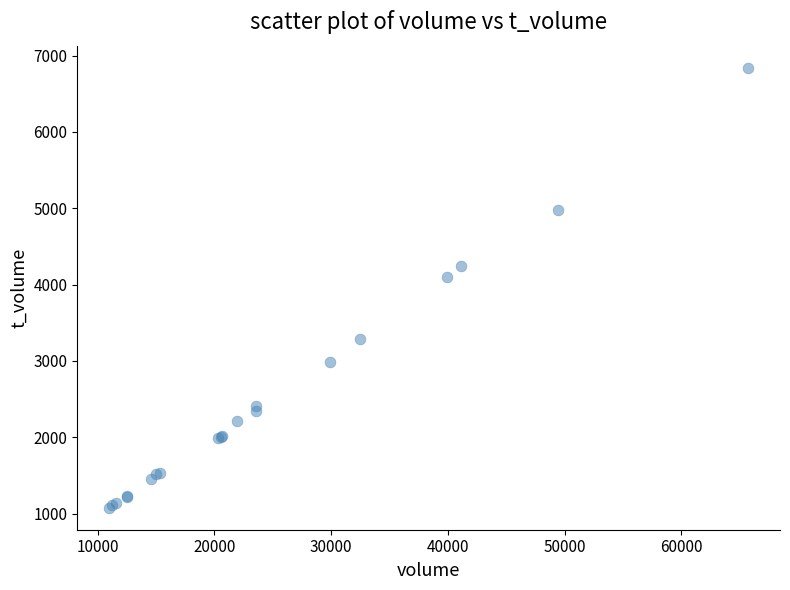

What Y value in the scatter plot is closest to 3959?

4099